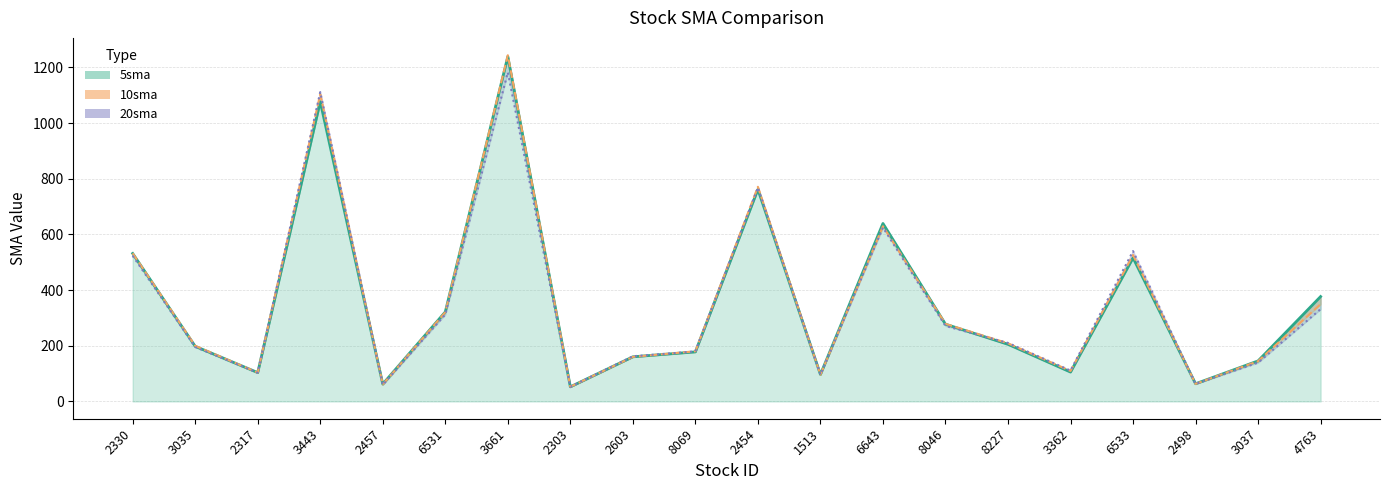

What is the difference between the maximum and minimum values in the 5sma series?

1186.5